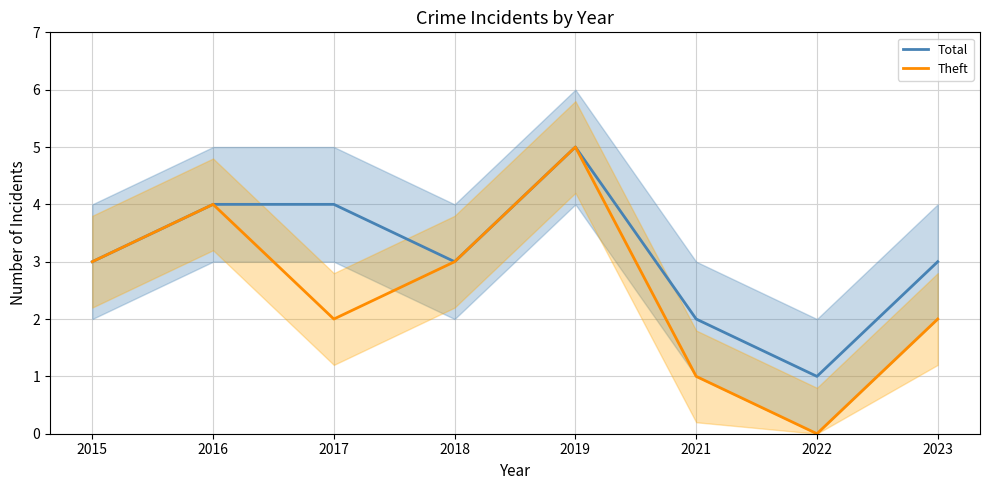

How many Total values are between 3 and 4?

5